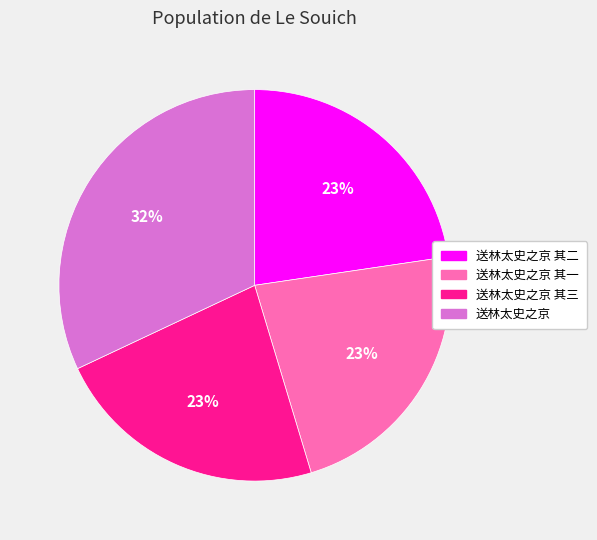

How many segments does this pie chart have?

4